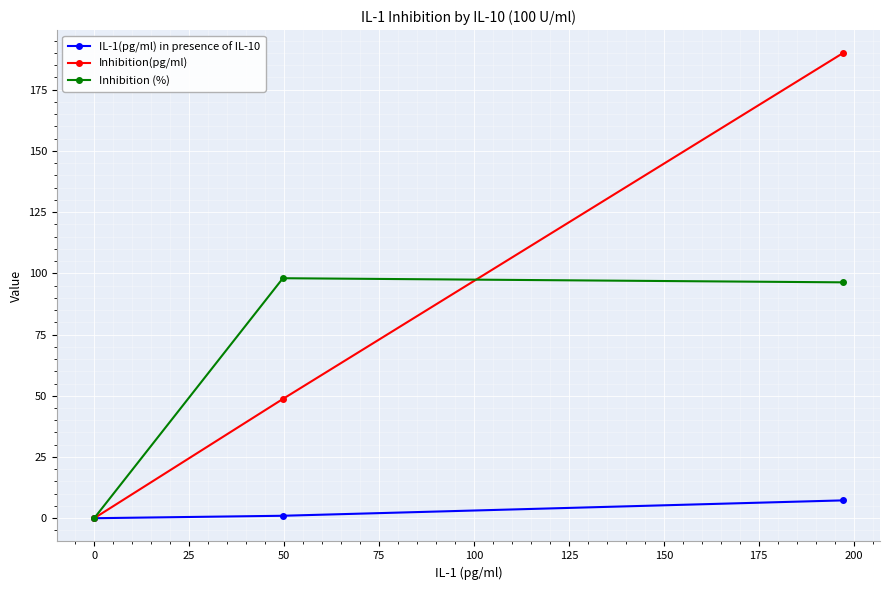

What is the highest value of the Inhibition(pg/ml) series?

189.8